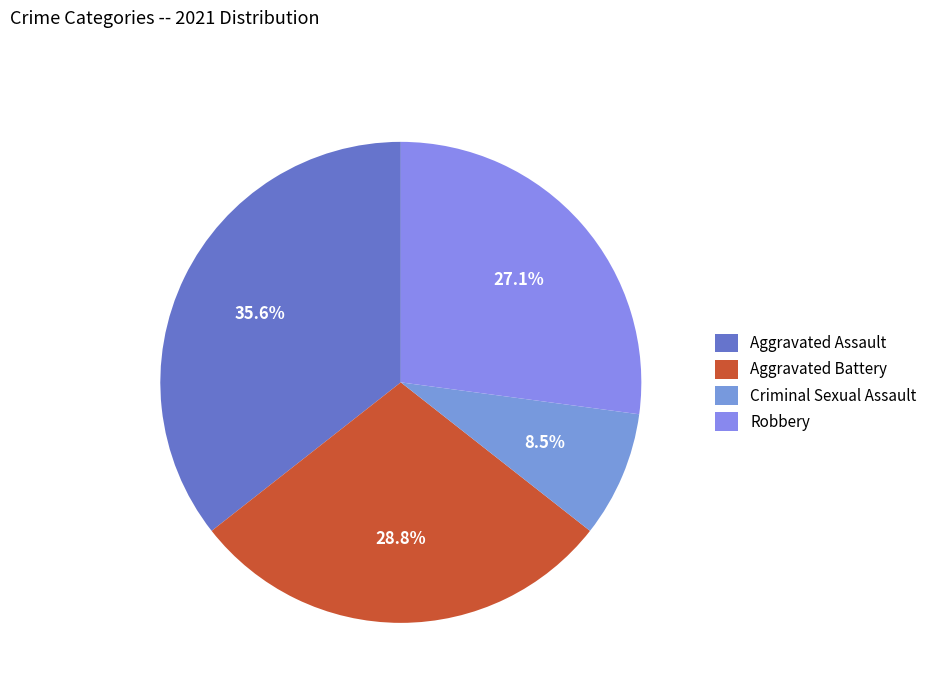

How many slices are in this pie chart?

4